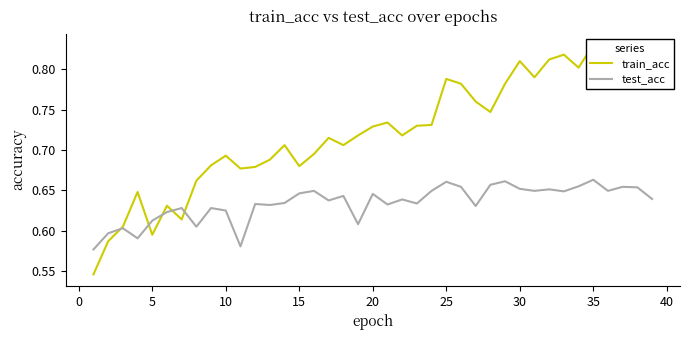

Reading left to right, list all the values displayed in this chart.

train_acc: 0.5	0.6	0.6	0.6	0.6	0.6	0.6	0.7	0.7	0.7	0.7	0.7	0.7	0.7	0.7	0.7	0.7	0.7	0.7	0.7	0.7	0.7	0.7	0.7	0.8	0.8	0.8	0.7	0.8	0.8	0.8	0.8	0.8	0.8	0.8	0.8	0.8	0.8	0.8
test_acc: 0.6	0.6	0.6	0.6	0.6	0.6	0.6	0.6	0.6	0.6	0.6	0.6	0.6	0.6	0.6	0.6	0.6	0.6	0.6	0.6	0.6	0.6	0.6	0.6	0.7	0.7	0.6	0.7	0.7	0.7	0.6	0.7	0.6	0.7	0.7	0.6	0.7	0.7	0.6